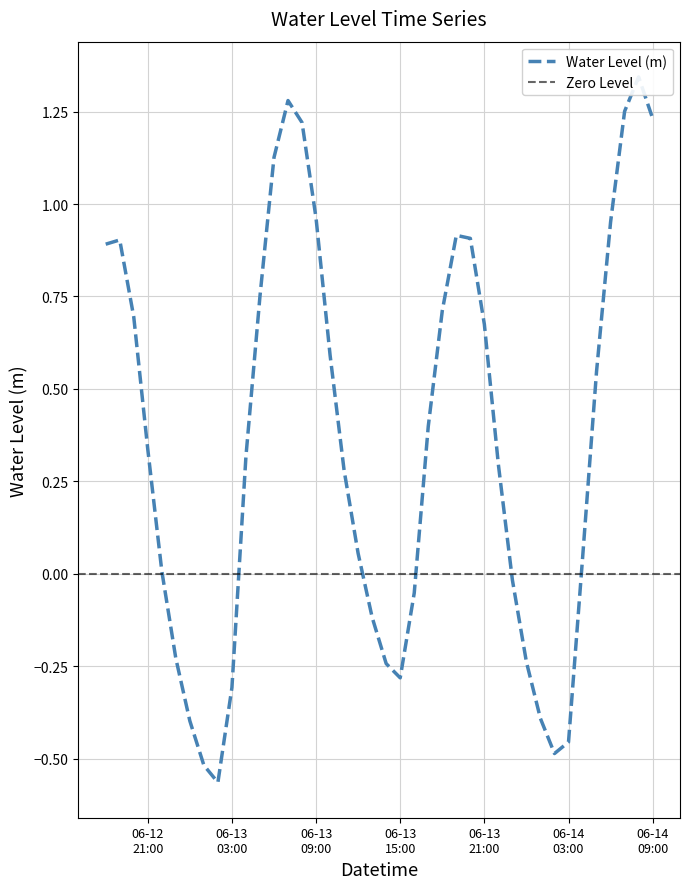

List the labels in order of value, smallest first.

2025-06-13 02:00:00, 2025-06-13 01:00:00, 2025-06-14 02:00:00, 2025-06-14 03:00:00, 2025-06-13 00:00:00, 2025-06-14 01:00:00, 2025-06-13 03:00:00, 2025-06-13 15:00:00, 2025-06-13 14:00:00, 2025-06-14 00:00:00, 2025-06-12 23:00:00, 2025-06-13 13:00:00, 2025-06-13 16:00:00, 2025-06-13 23:00:00, 2025-06-12 22:00:00, 2025-06-14 04:00:00, 2025-06-13 12:00:00, 2025-06-13 11:00:00, 2025-06-13 22:00:00, 2025-06-13 04:00:00, 2025-06-12 21:00:00, 2025-06-13 17:00:00, 2025-06-14 05:00:00, 2025-06-13 10:00:00, 2025-06-13 21:00:00, 2025-06-12 20:00:00, 2025-06-13 18:00:00, 2025-06-13 05:00:00, 2025-06-12 18:00:00, 2025-06-12 19:00:00, 2025-06-13 20:00:00, 2025-06-13 19:00:00, 2025-06-14 06:00:00, 2025-06-13 09:00:00, 2025-06-13 06:00:00, 2025-06-13 08:00:00, 2025-06-14 09:00:00, 2025-06-14 07:00:00, 2025-06-13 07:00:00, 2025-06-14 08:00:00